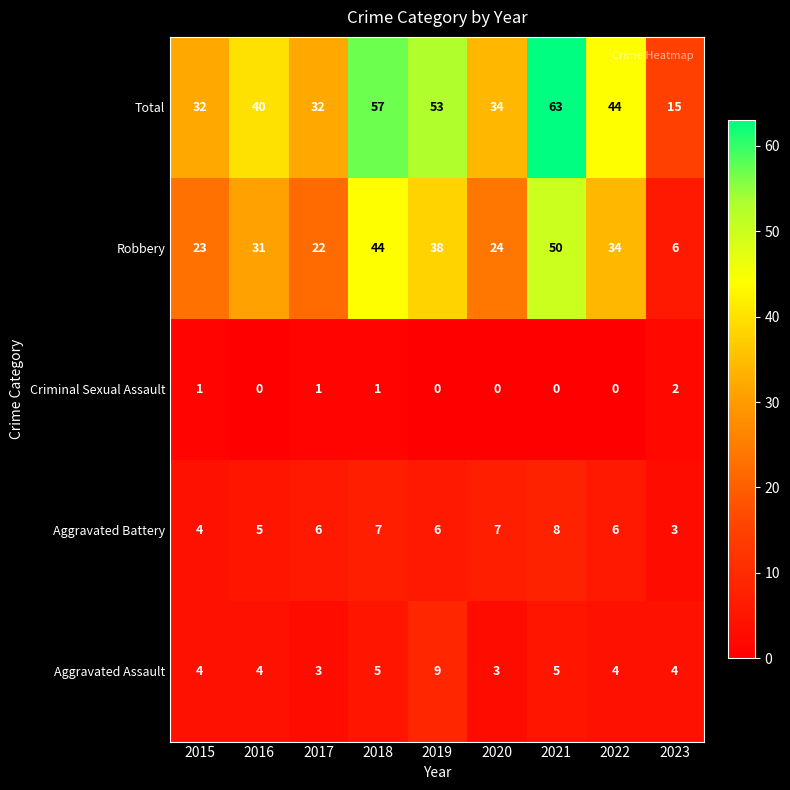

What value does the Aggravated Battery series have at 2023?

3